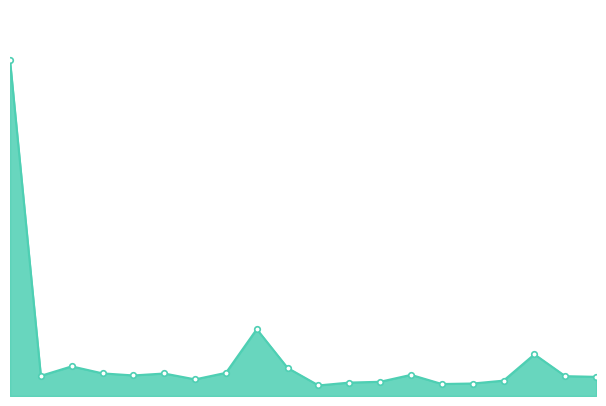

Is this an area chart (filled region under the line)?

Yes